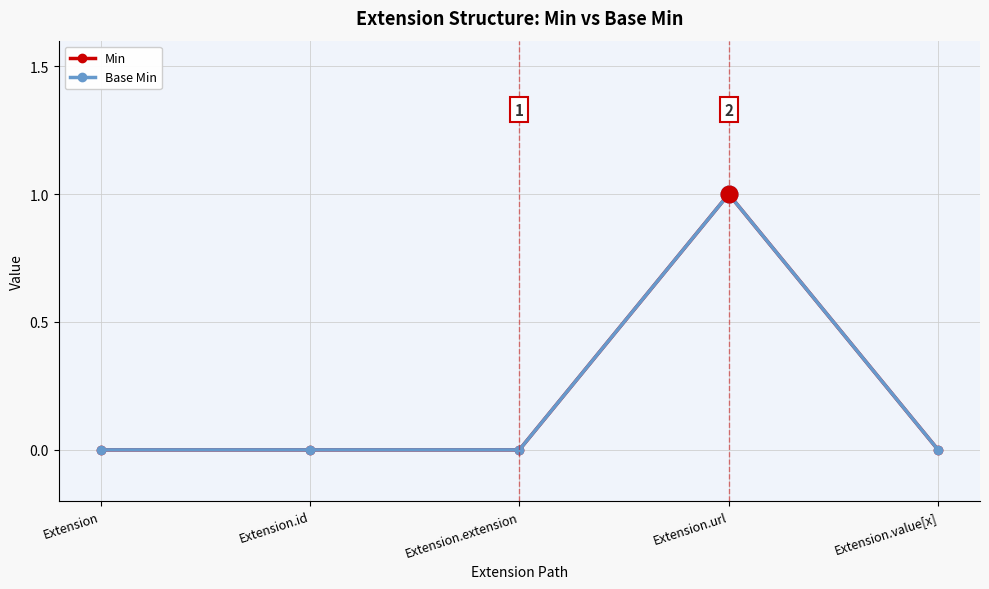

True or false: Base Min has a value of 1 at Extension.url.

True